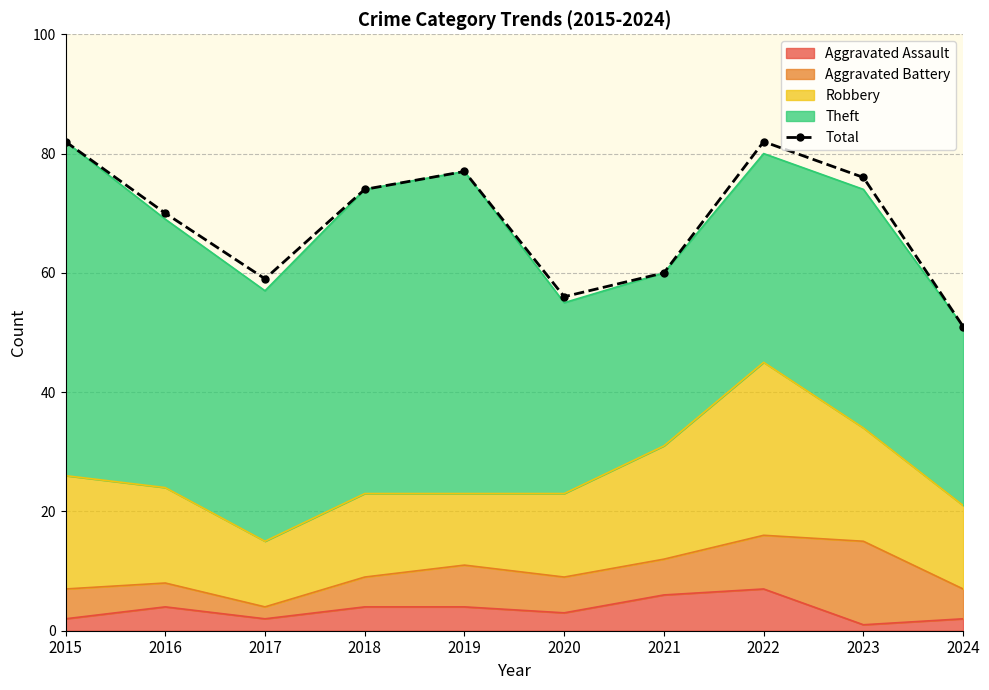

At which label does the data first exceed 74?

2015